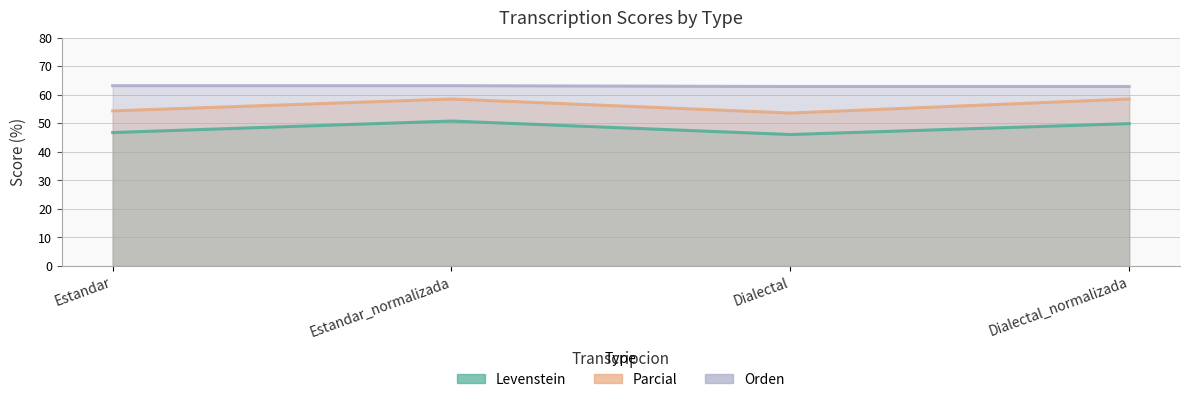

True or false: Parcial and Orden cross at least once.

False